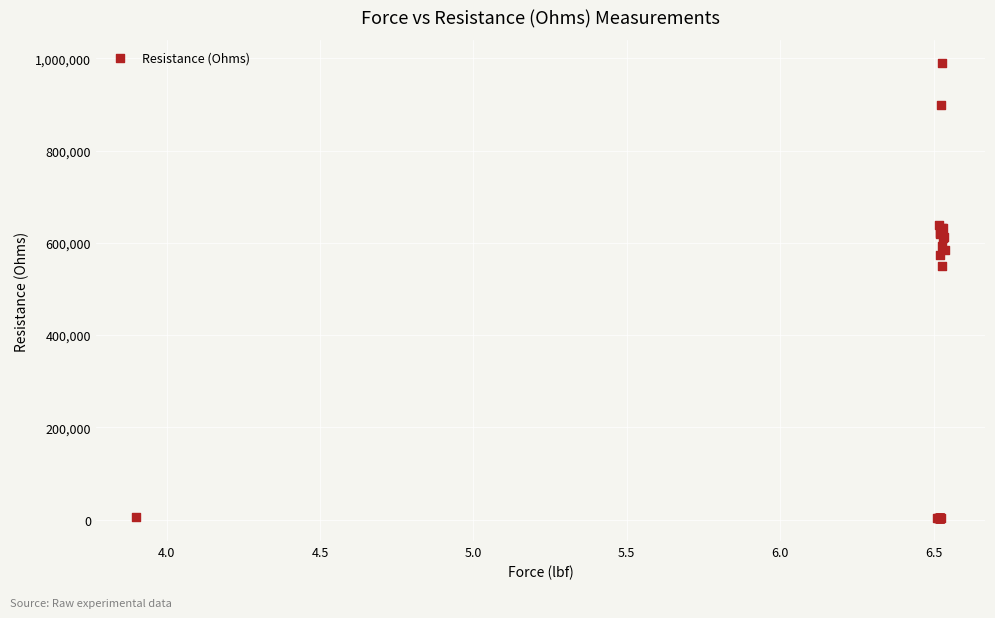

What Y value in the scatter plot is closest to 496817?

550517.4